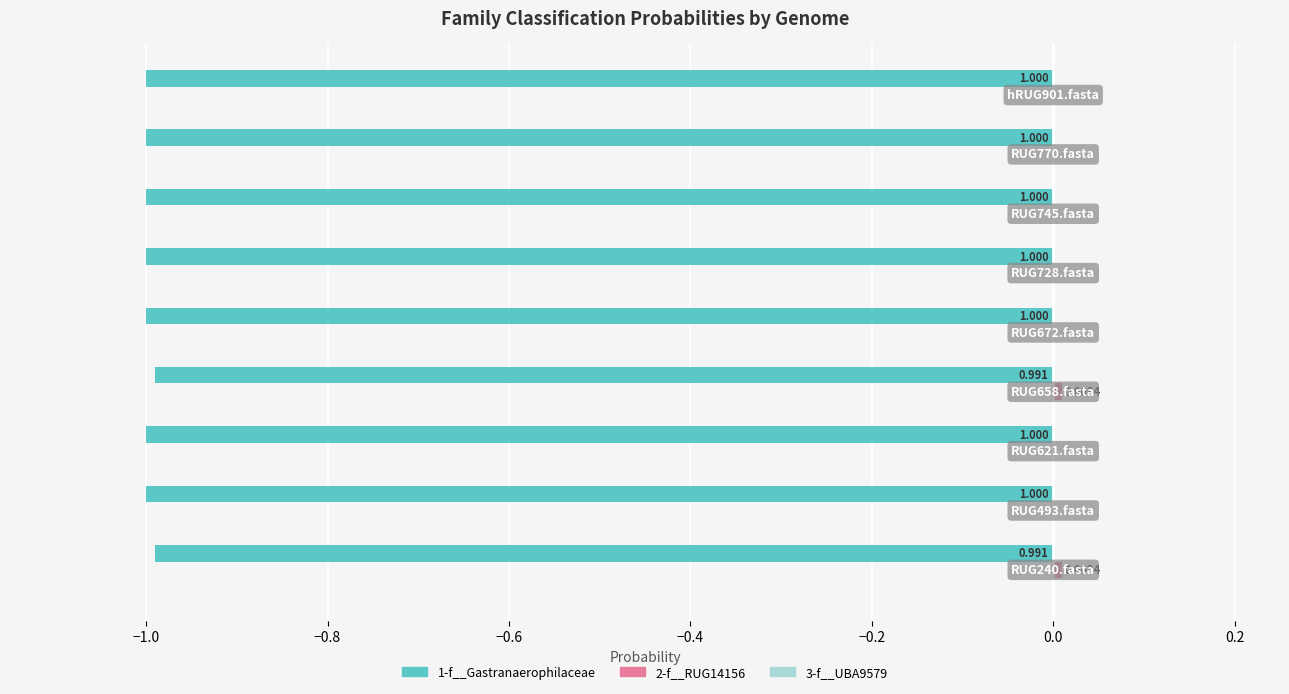

How many categories are shown in the chart?

9